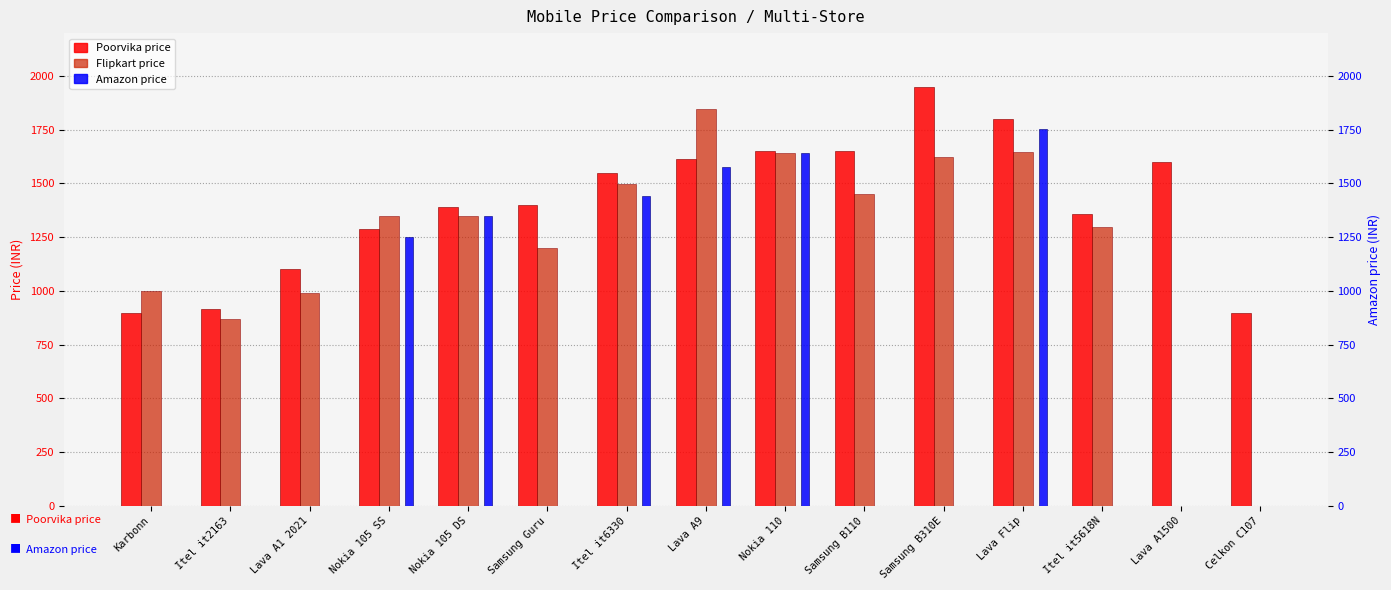

Between Lava Flip and Lava A1 2021, which is larger?

Lava Flip